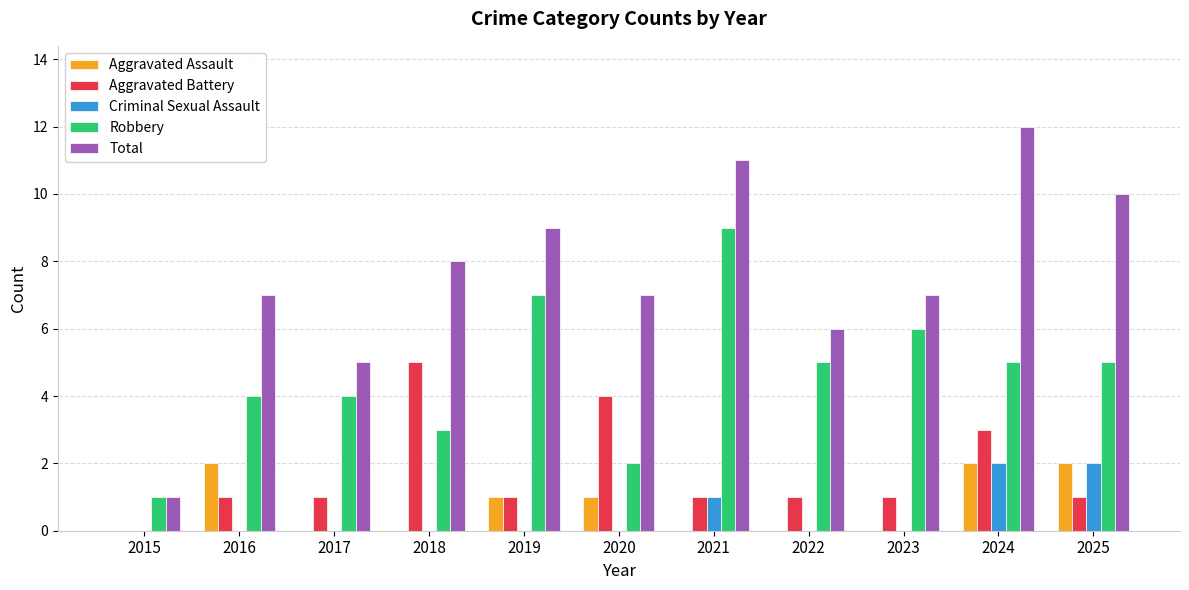

Is the value of Total at 2022 greater than the value of Aggravated Battery at 2023?

Yes